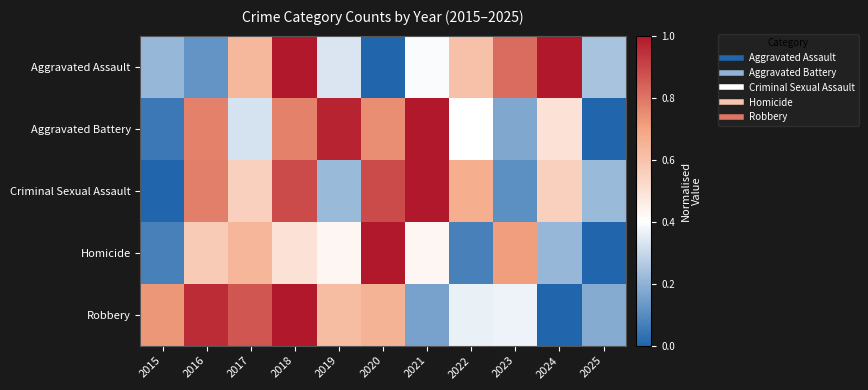

Rank the series at 2024 from highest to lowest value.

Aggravated Assault, Criminal Sexual Assault, Aggravated Battery, Homicide, Robbery